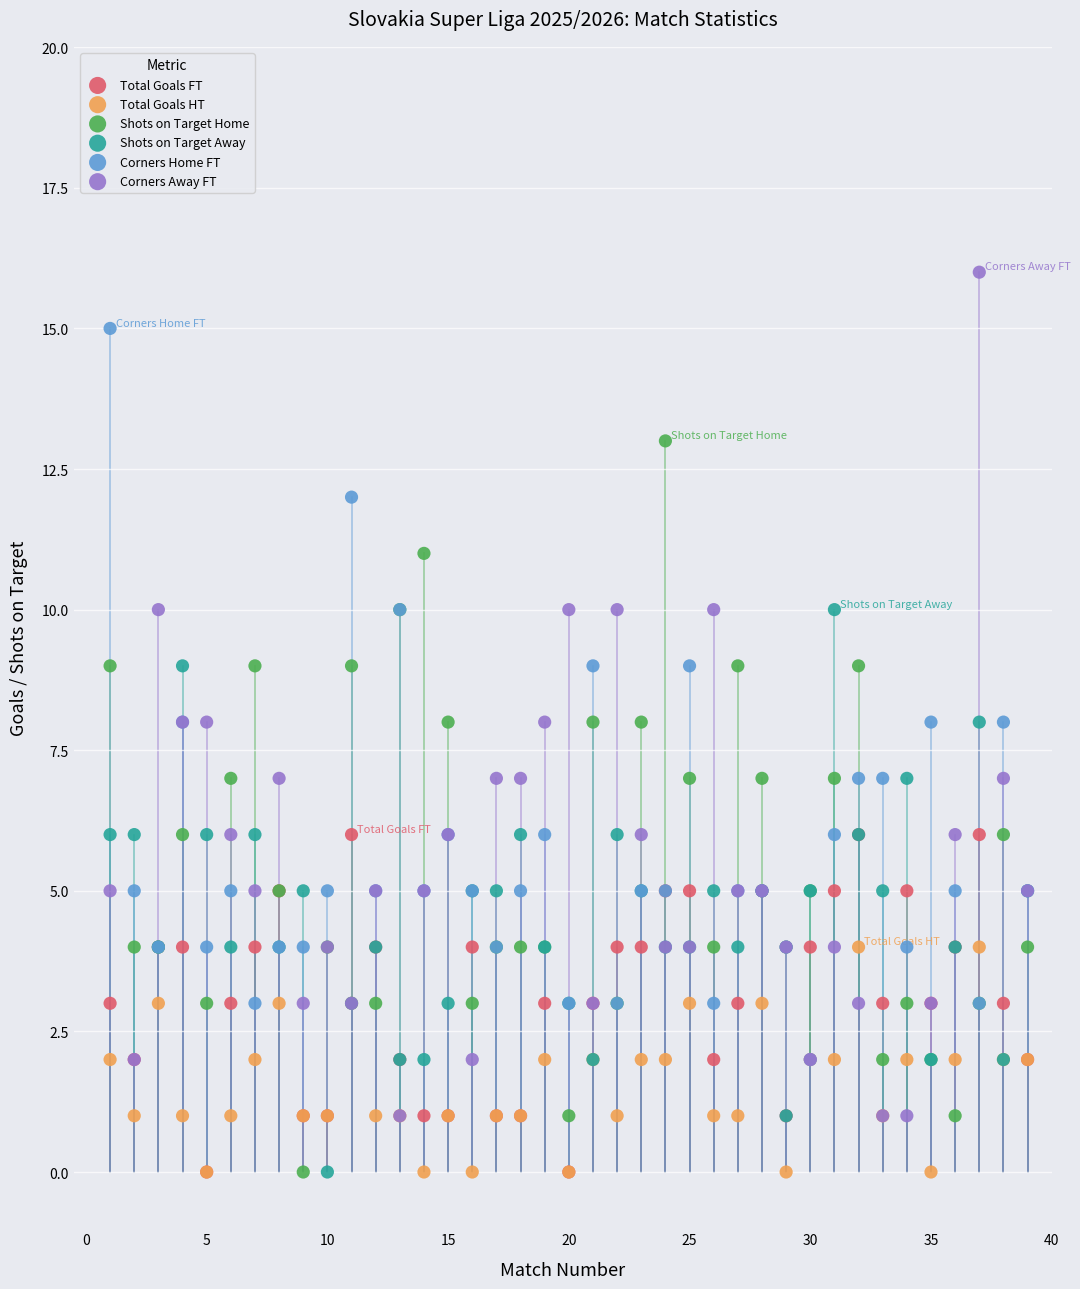

Which series has the widest spread of Y values?

Corners Away FT